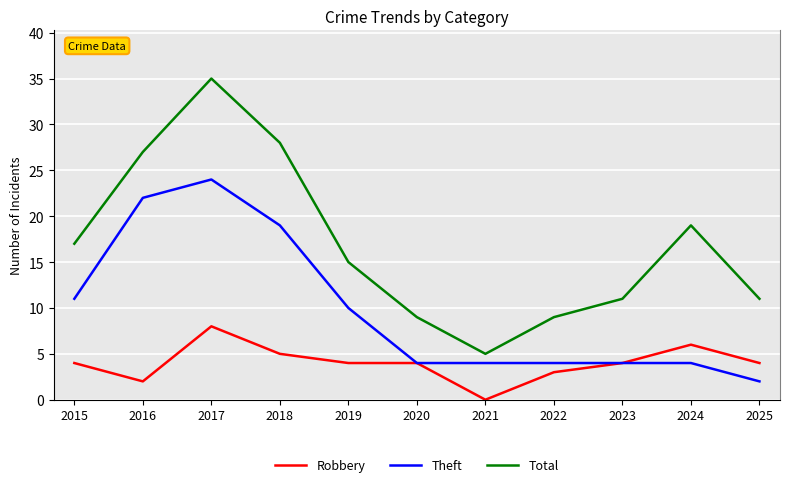

The Theft series shows 24 at 2017. True or false?

True